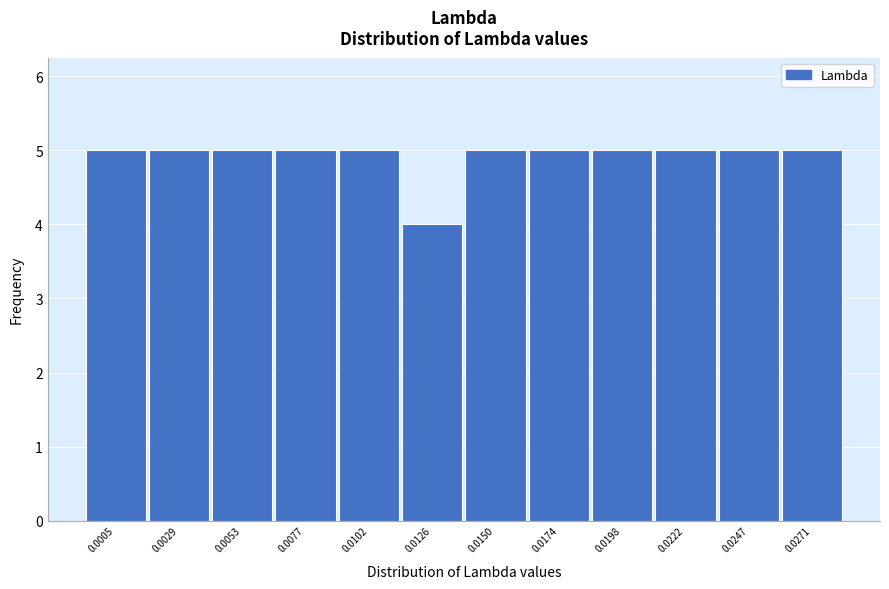

Reading left to right, what are all the values shown in this chart?

5	5	5	5	5	4	5	5	5	5	5	5